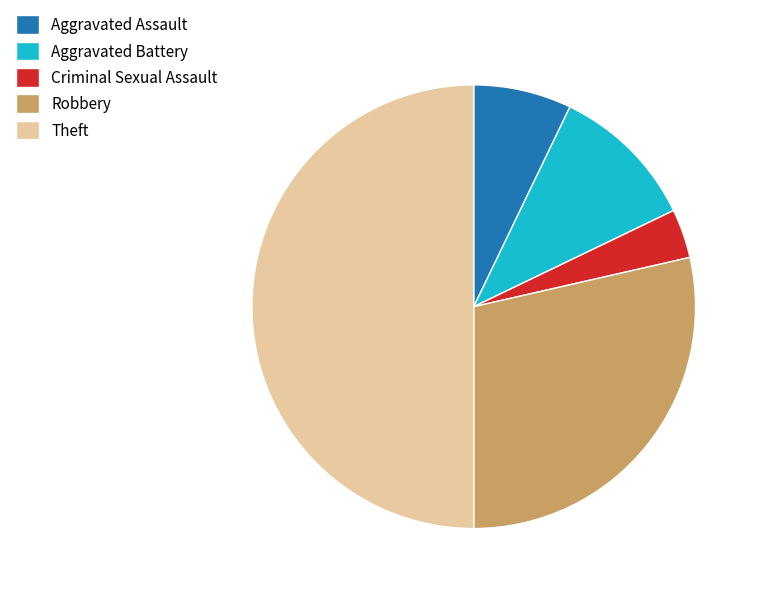

Does Criminal Sexual Assault represent more than half of the total?

No